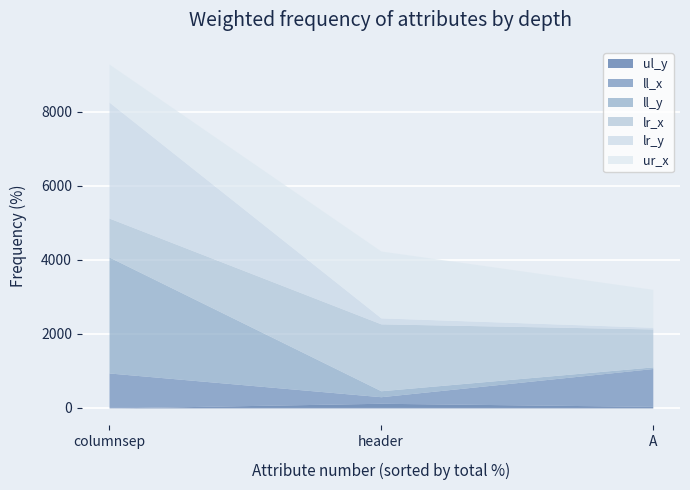

What is the value of the lr_y point at the 1st from the left?

3131